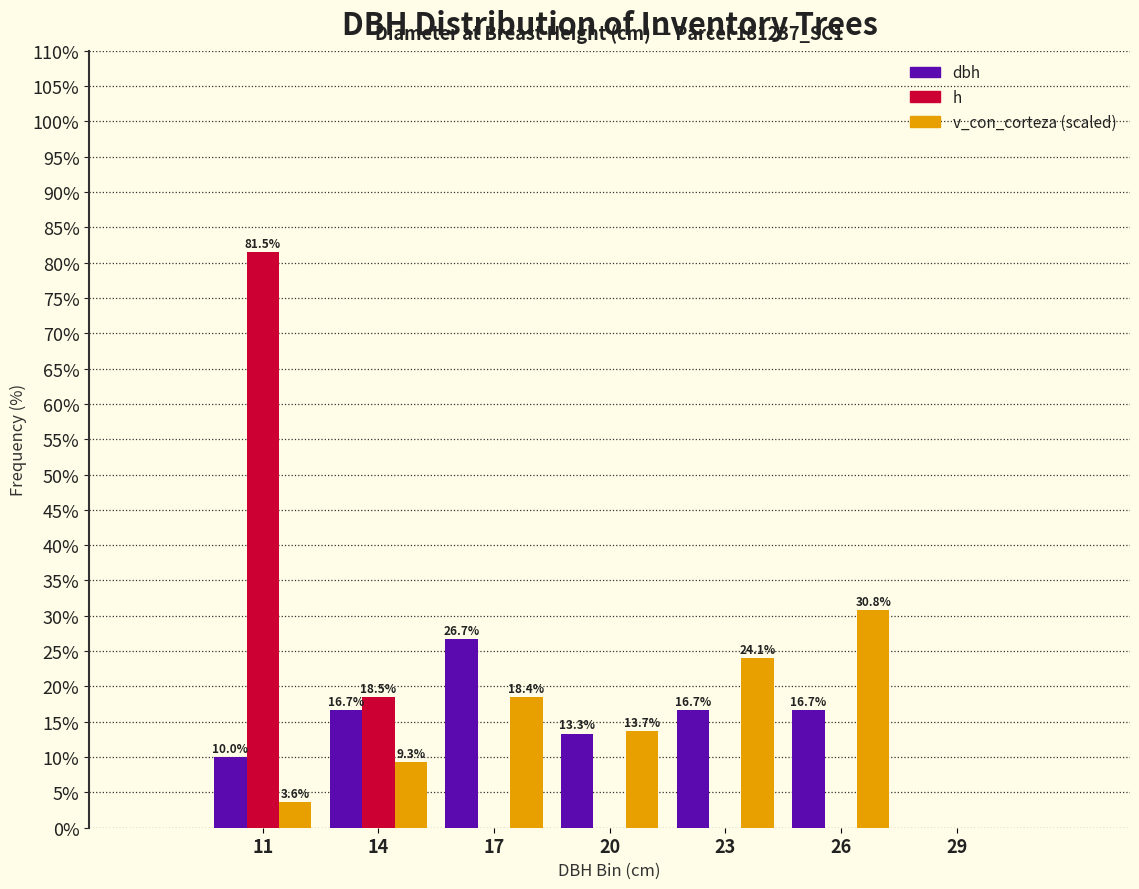

Reading right to left, list all the values displayed in this chart.

dbh: 29=0.0	26=16.7	23=16.7	20=13.3	17=26.7	14=16.7	11=10.0
h: 29=0.0	26=0.0	23=0.0	20=0.0	17=0.0	14=18.5	11=81.5
v_con_corteza (scaled): 29=0.0	26=30.8	23=24.1	20=13.7	17=18.4	14=9.3	11=3.6